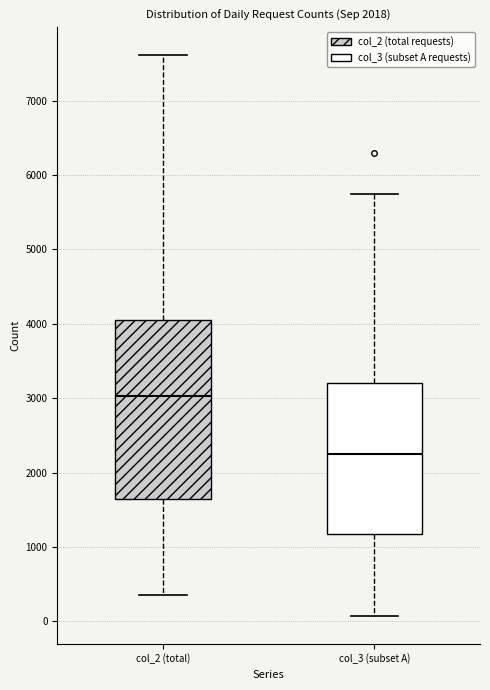

Reading left to right, transcribe this box plot: for each box, give where its median line is, the range the box spans, and where its two whiskers end, as read against the y-axis. The values are not printed on the chart, so give them approximately, as read against the axis.

col_2 (total): median 3000, box 1600 to 4100, whiskers 400 to 7600
col_3 (subset A): median 2200, box 1200 to 3200, whiskers 100 to 5700